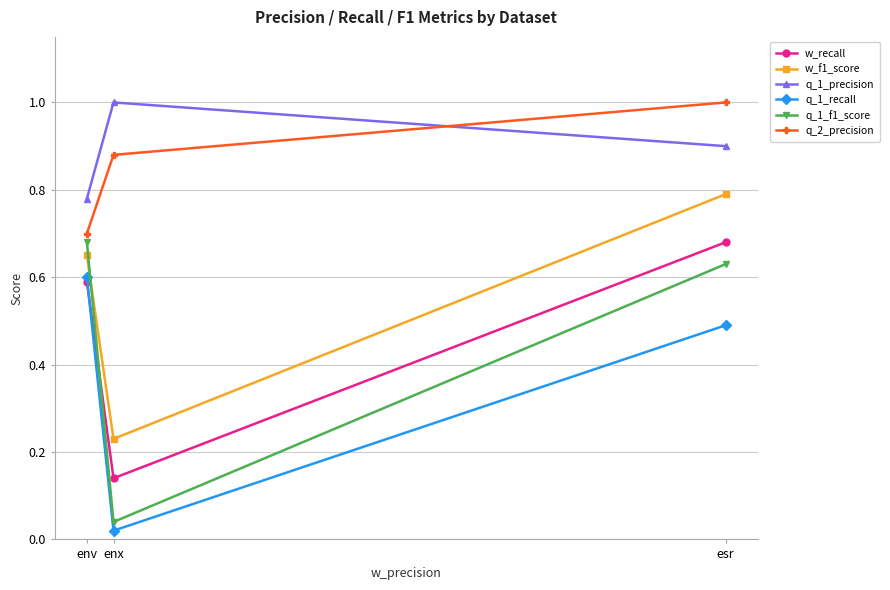

What is the greatest value displayed?

1.0